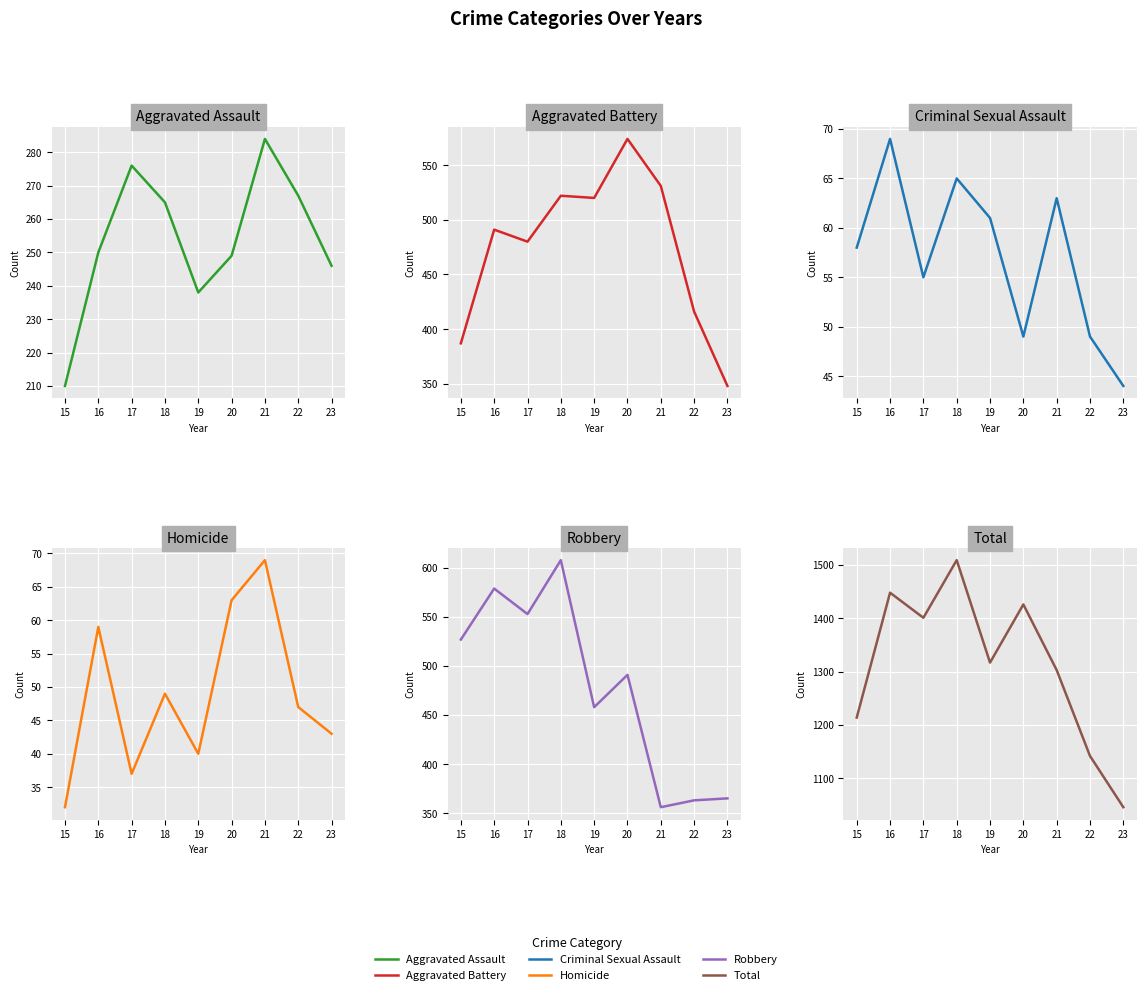

True or false: Total has a value of 1214 at 15.

True